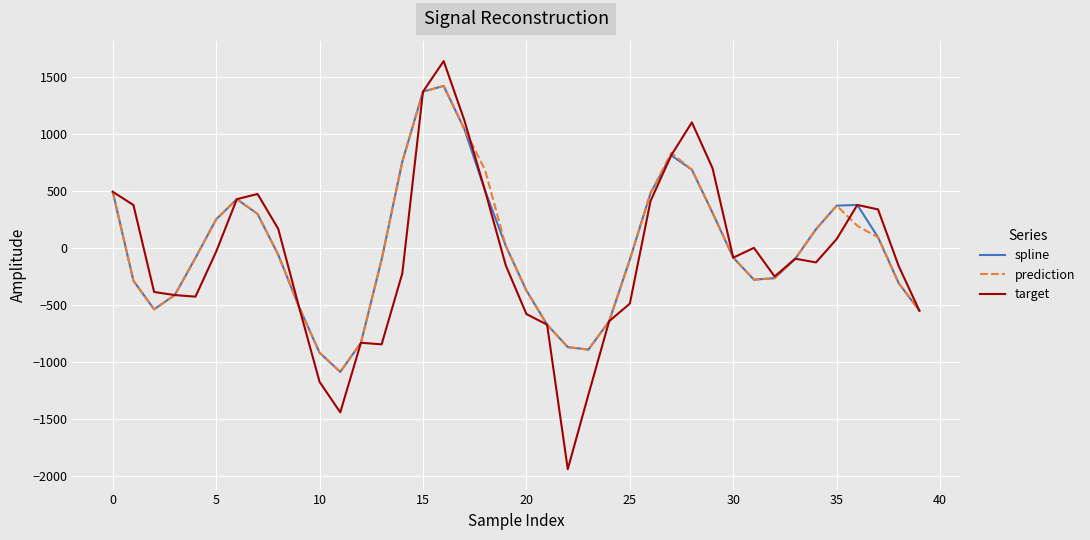

What is the highest value of the prediction series?

1419.1